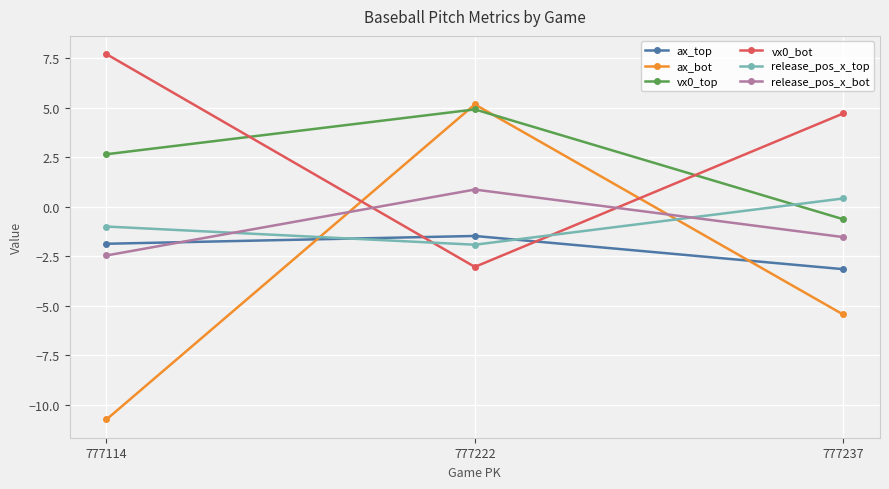

What is the sum of all vx0_bot values?

9.4